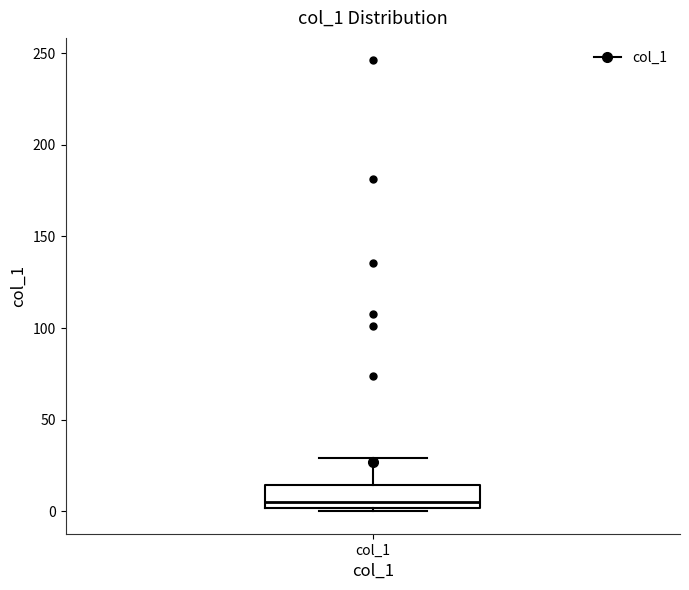

Where is the lower edge of the box for col_1 on the y-axis? The values are not printed on the chart, so give them approximately, as read against the axis.

0